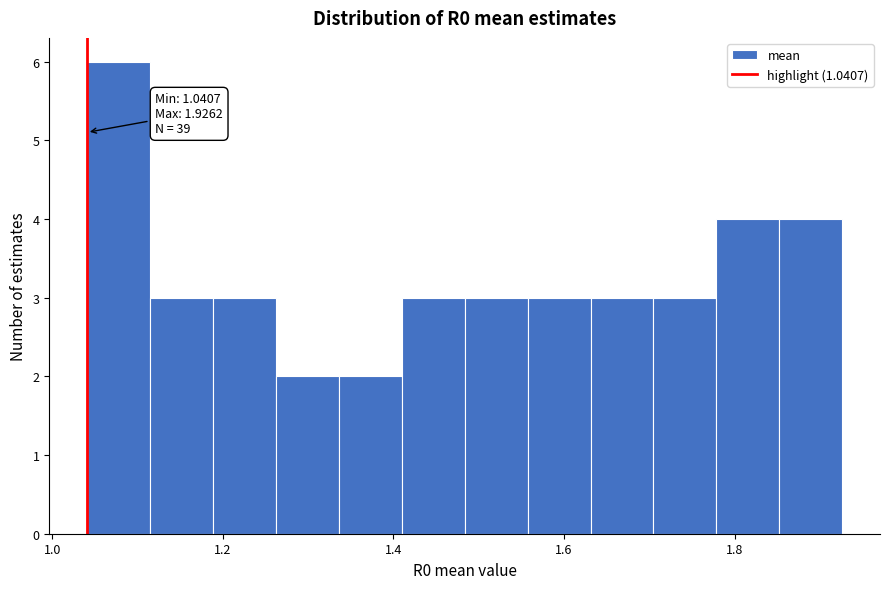

Read against the x-axis, roughly where is the centre of the tallest bar?

1.08